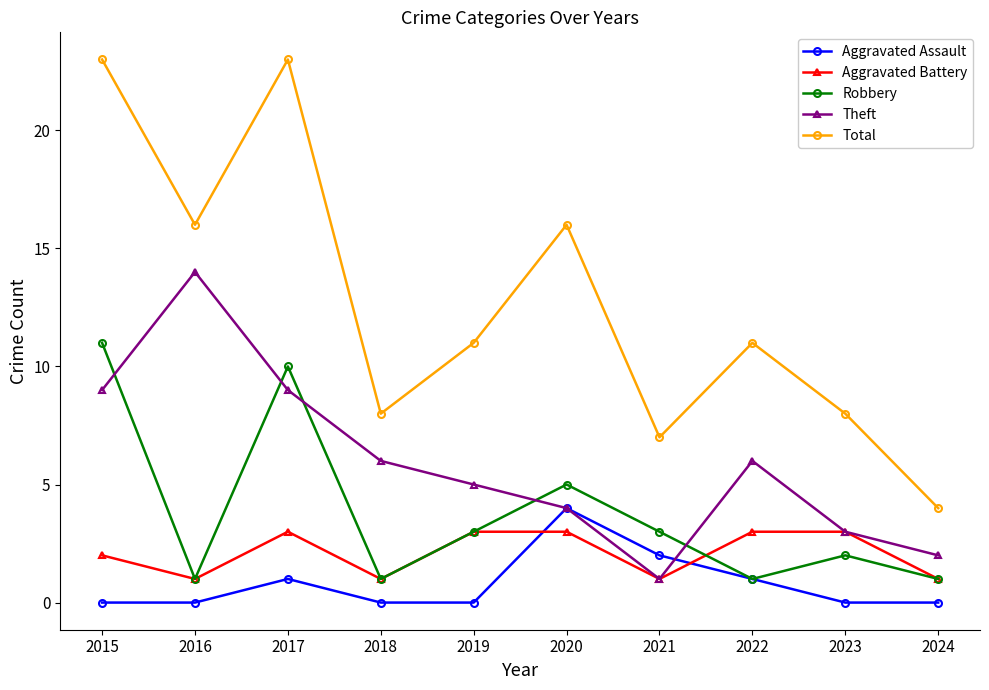

True or false: Theft and Robbery intersect in this chart.

True